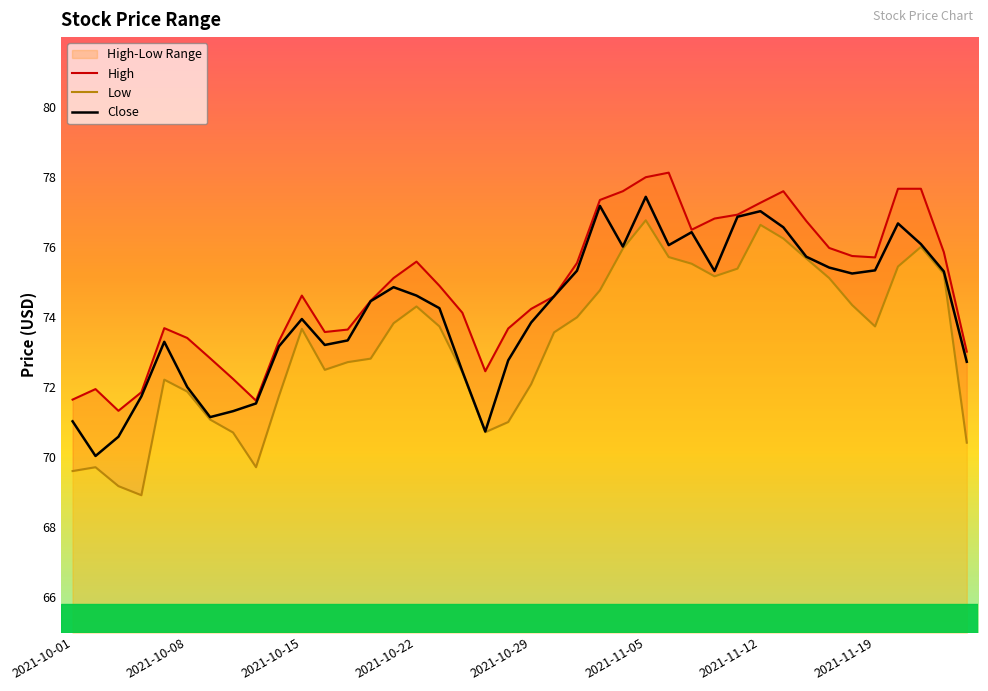

How many interior local peaks does the High series have?

6